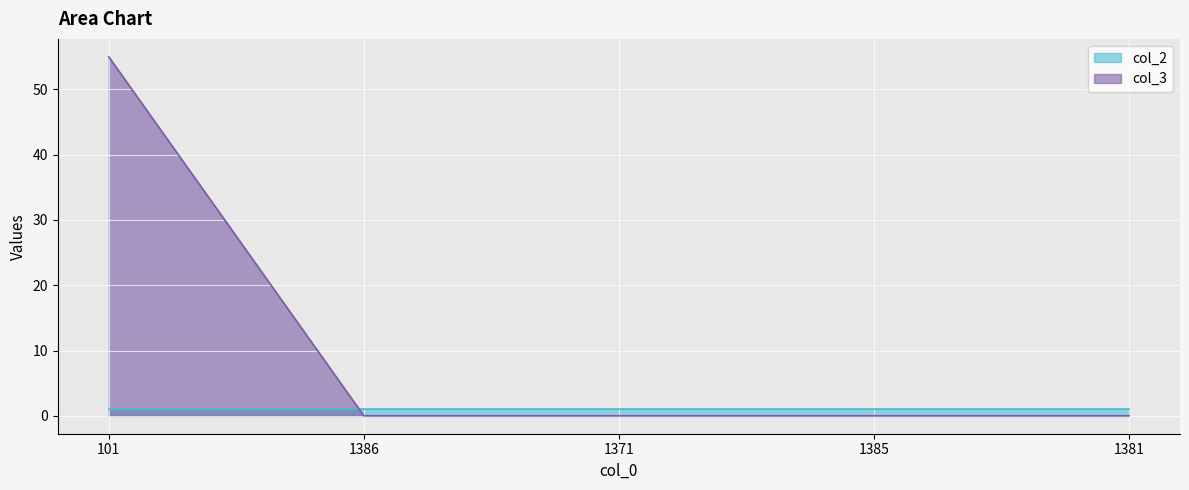

At which category does the chart reach its minimum across all series?

1386